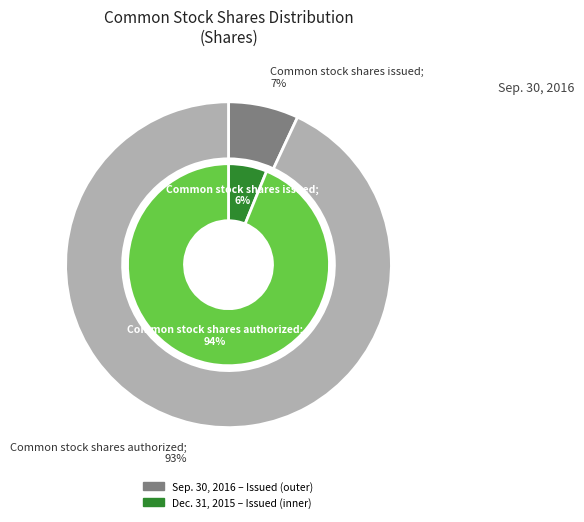

The Common stock shares issued slice represents 6% of the pie. True or false?

True